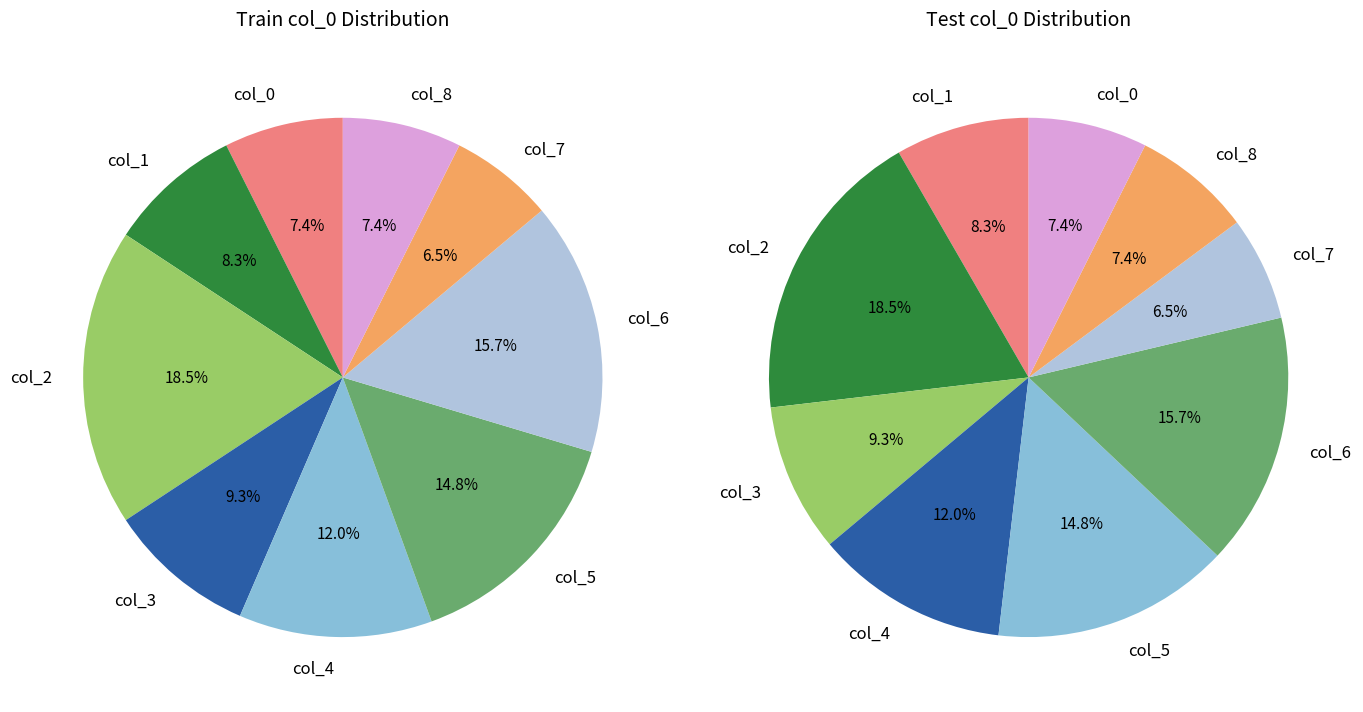

Is there a majority slice in this chart?

No